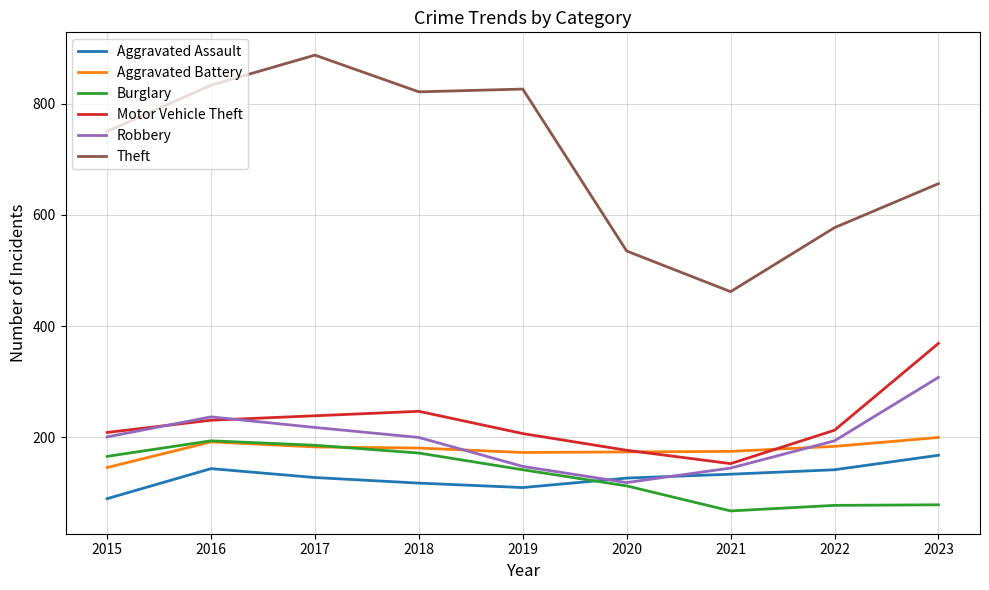

How many times do Aggravated Battery and Burglary cross each other?

1